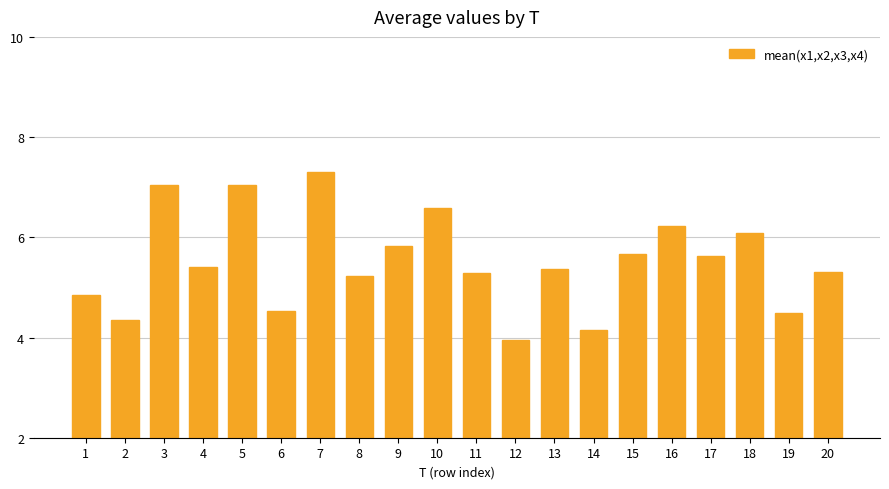

What is the sum of the values at 4 and 15?

11.1